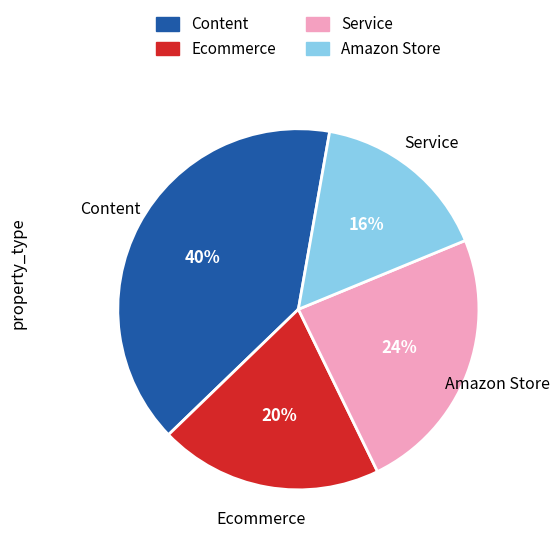

Rank the categories by value from lowest to highest.

Amazon Store, Ecommerce, Service, Content